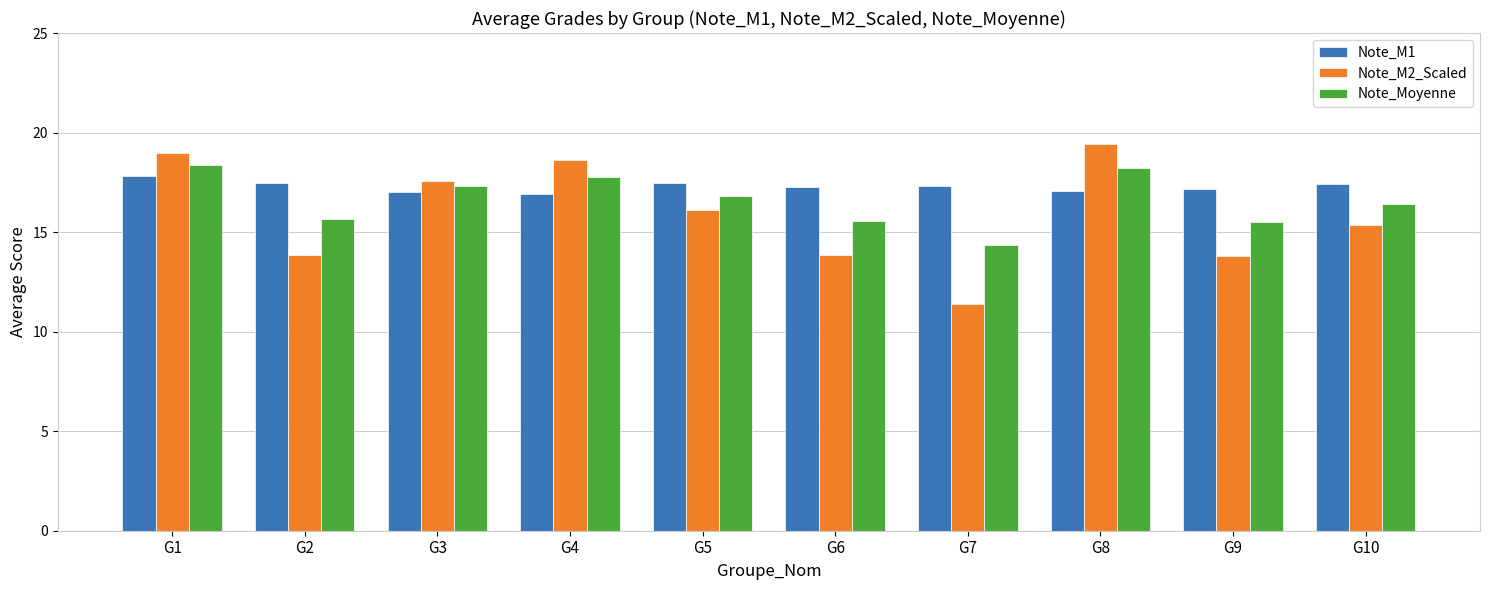

What is the difference between the maximum and second lowest values in the Note_Moyenne series?

2.9